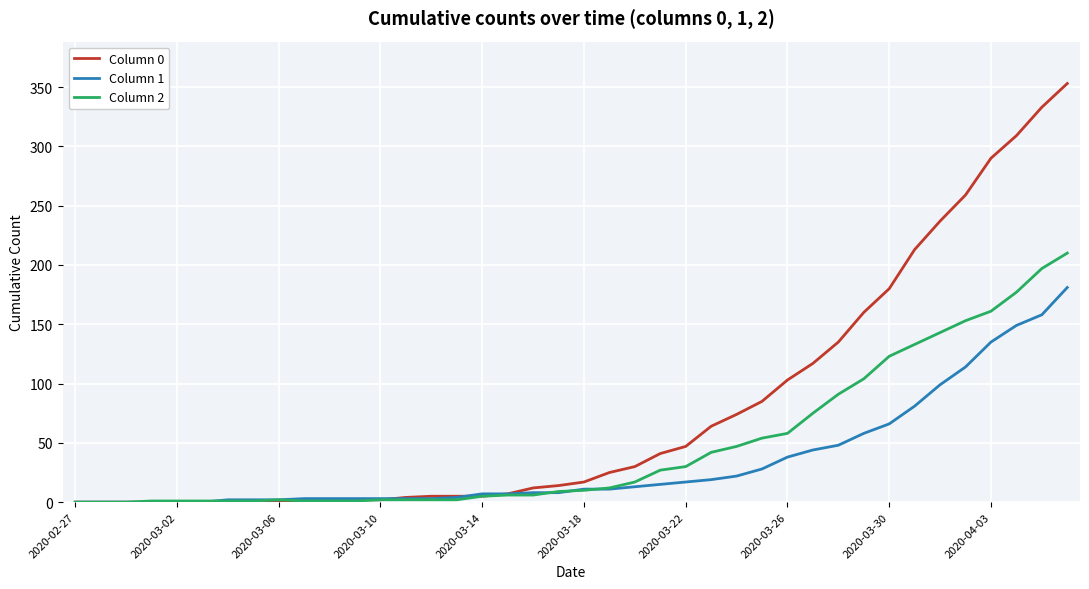

What is the maximum value shown in the chart?

353